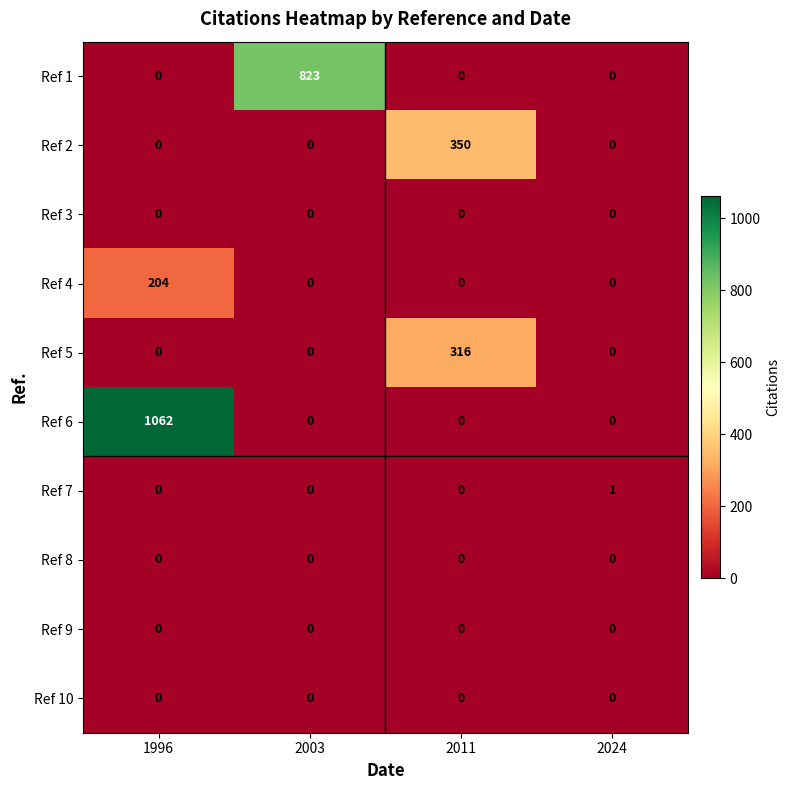

Which series has the largest total across all categories?

Ref 6